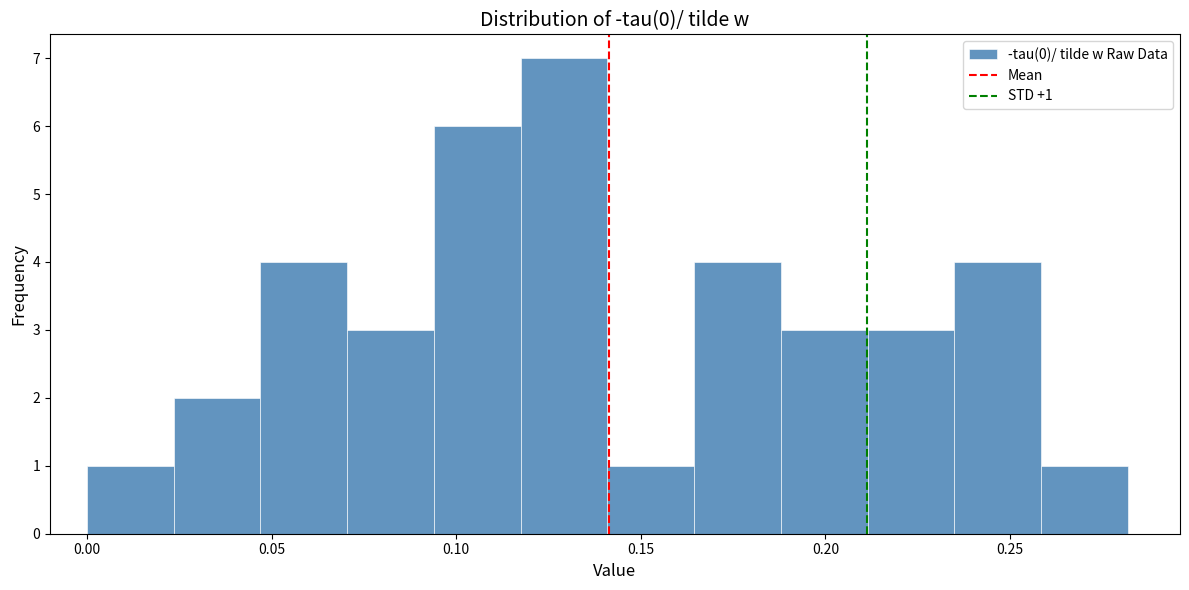

Which range on the x-axis has the tallest bar?

0.115 to 0.140